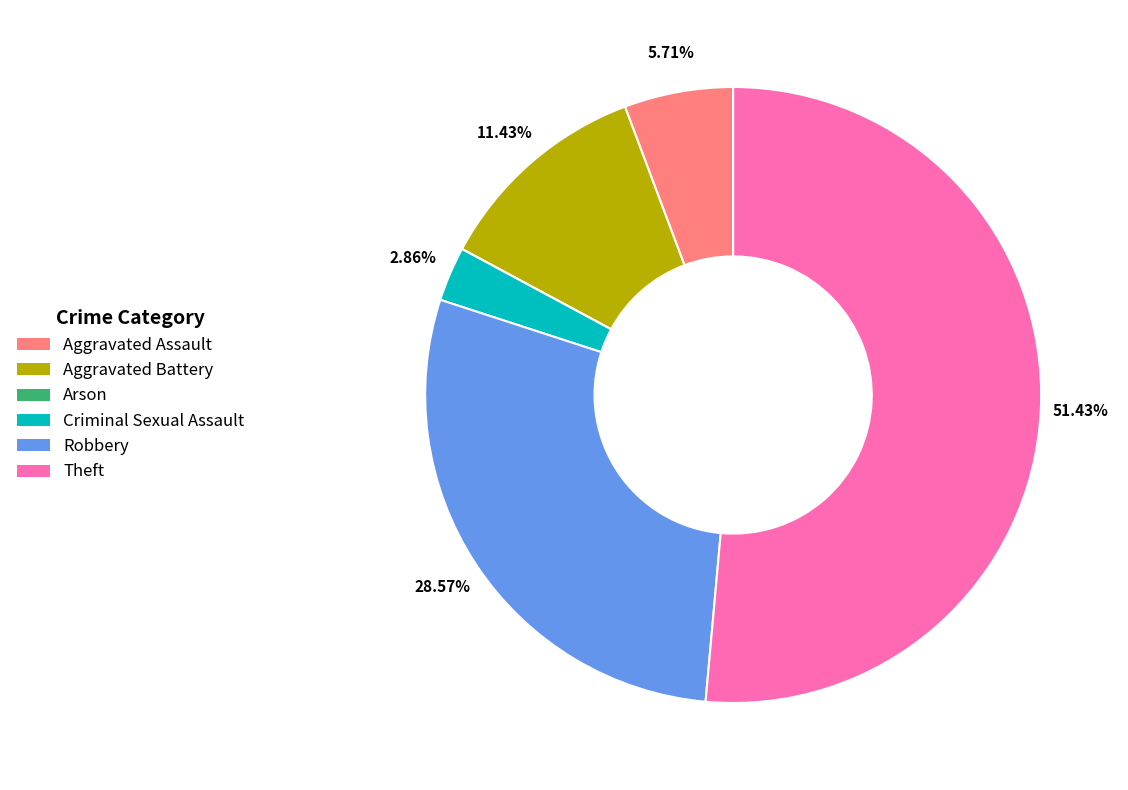

Which category has the biggest portion of the pie?

Theft